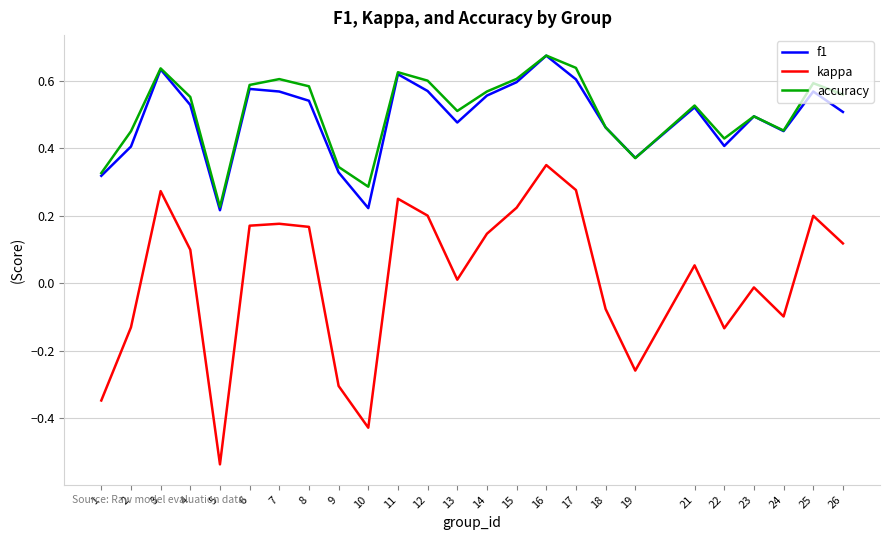

In f1, how many points are higher than both neighbors (excluding endpoints)?

7